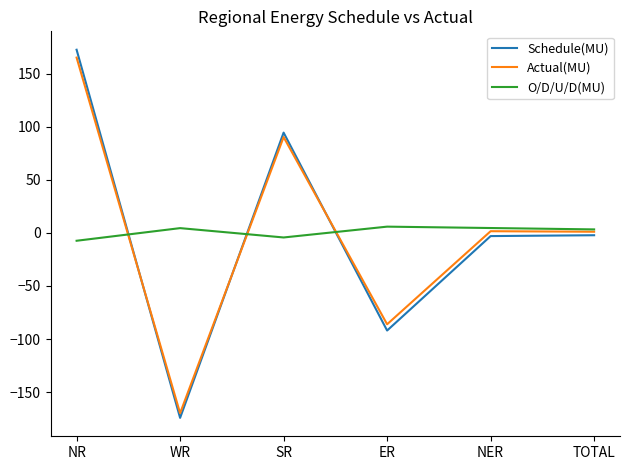

Between which two adjacent categories do Actual(MU) and O/D/U/D(MU) first intersect?

NR and WR